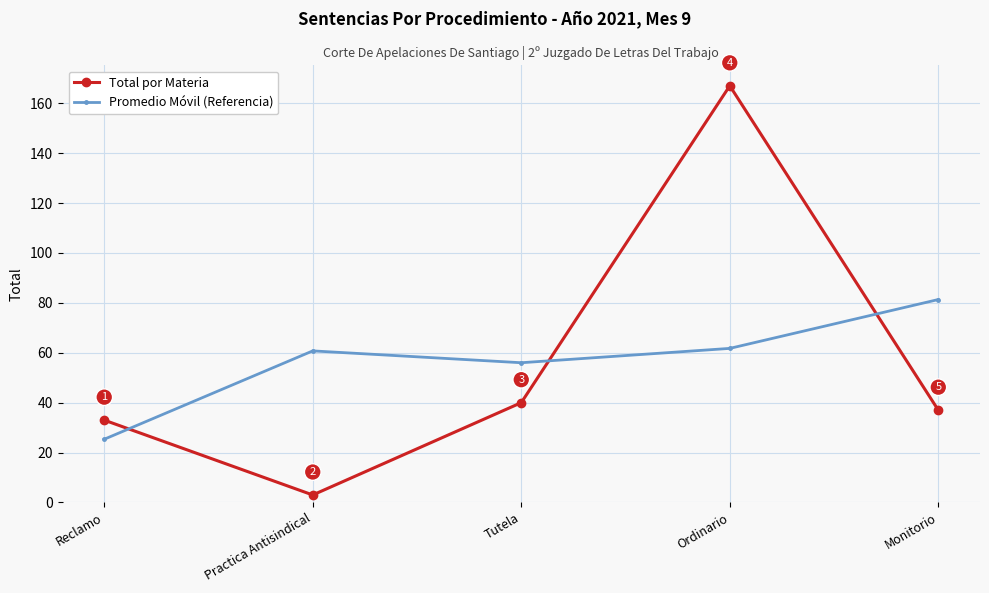

What value does the Total por Materia series have at Tutela?

40.0